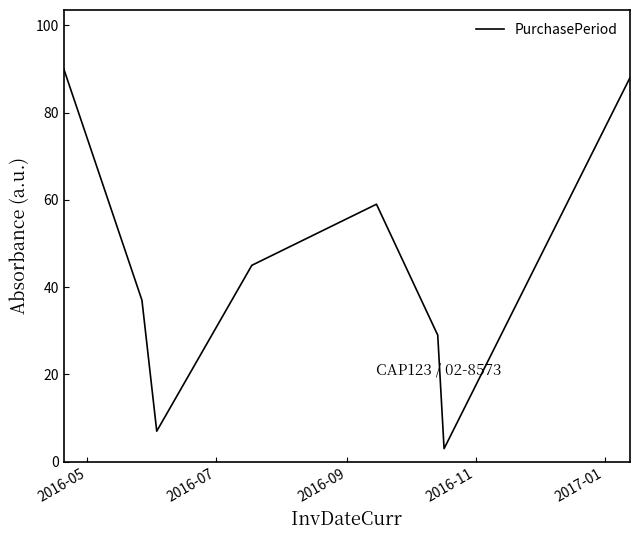

What is the minimum value shown in the chart?

3